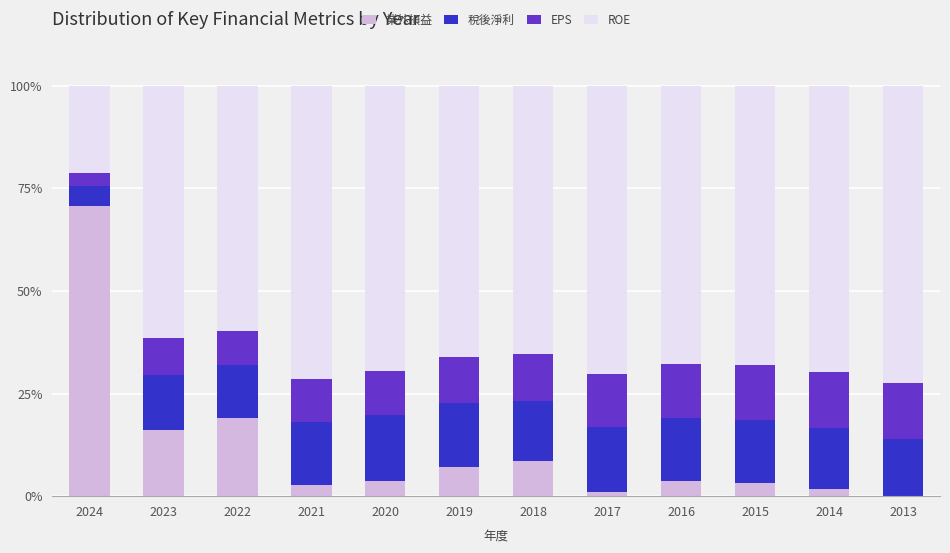

The 業外損益 series shows 8.5 at 2018. True or false?

True